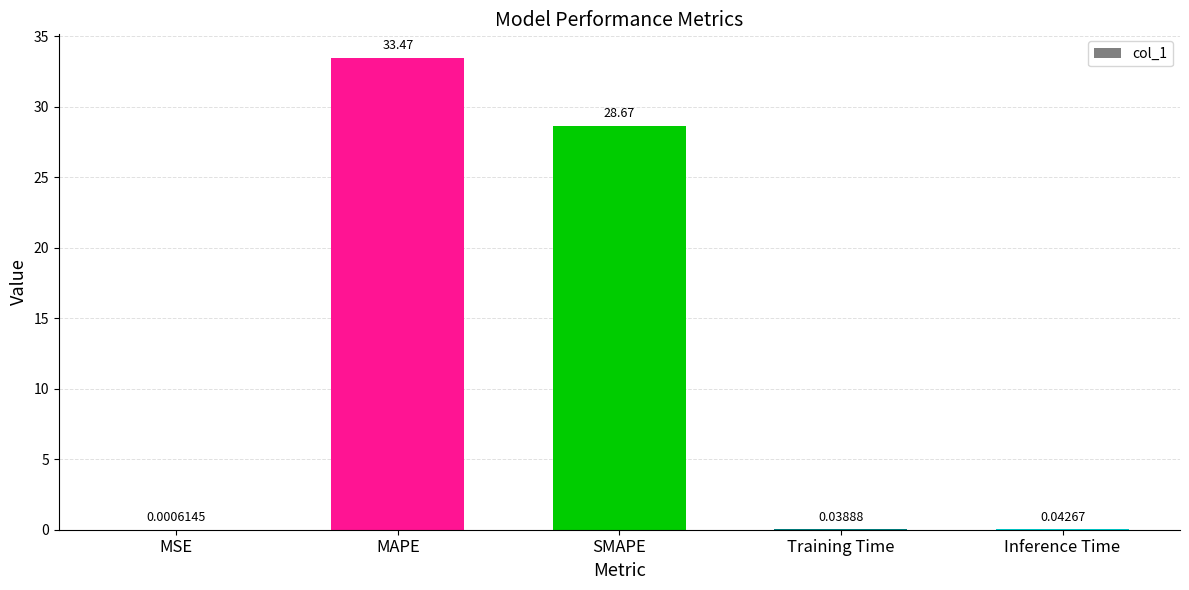

What is the sum of the values at Inference Time and MAPE?

33.5